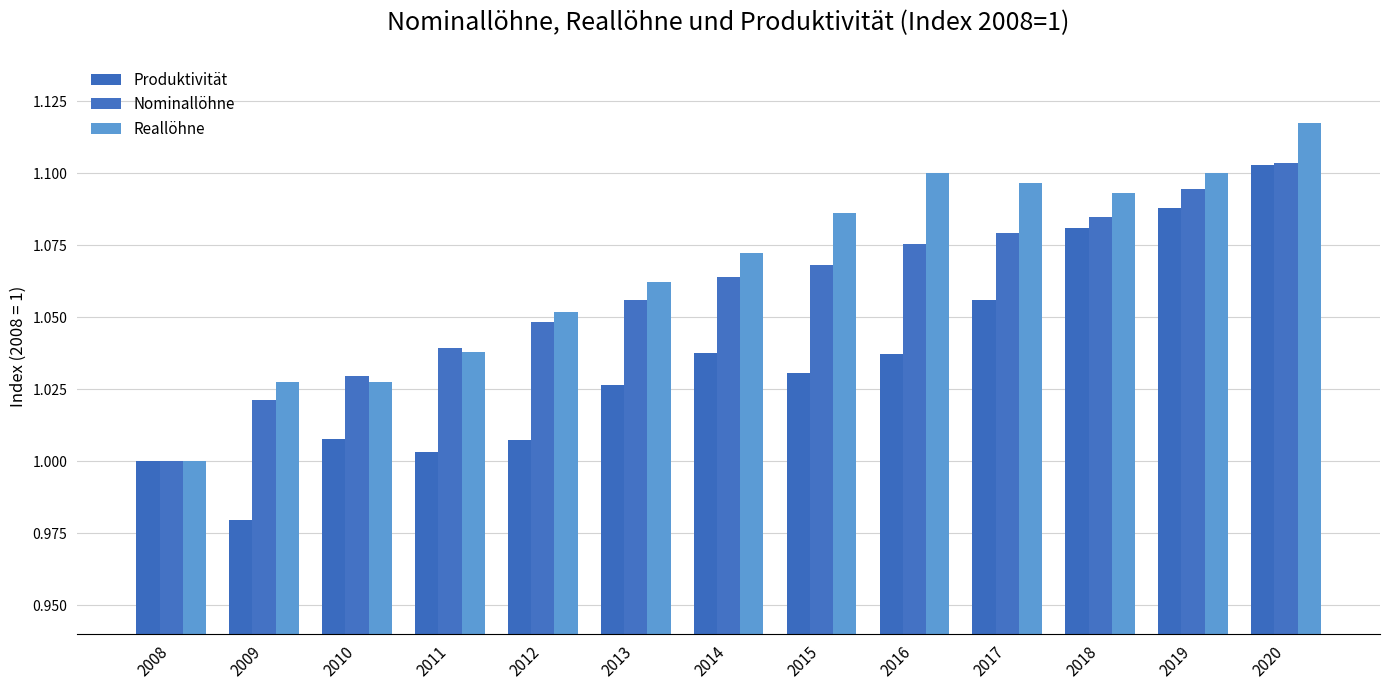

The Reallöhne series shows 1.7 at 2013. True or false?

False